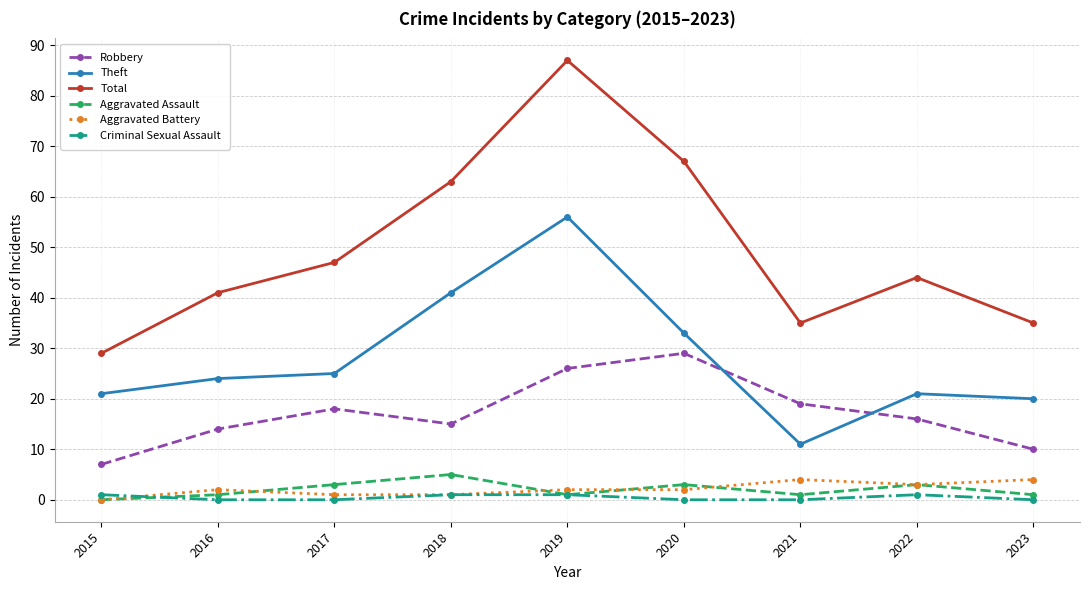

What is the difference between the Total values at 2015 and 2019?

58